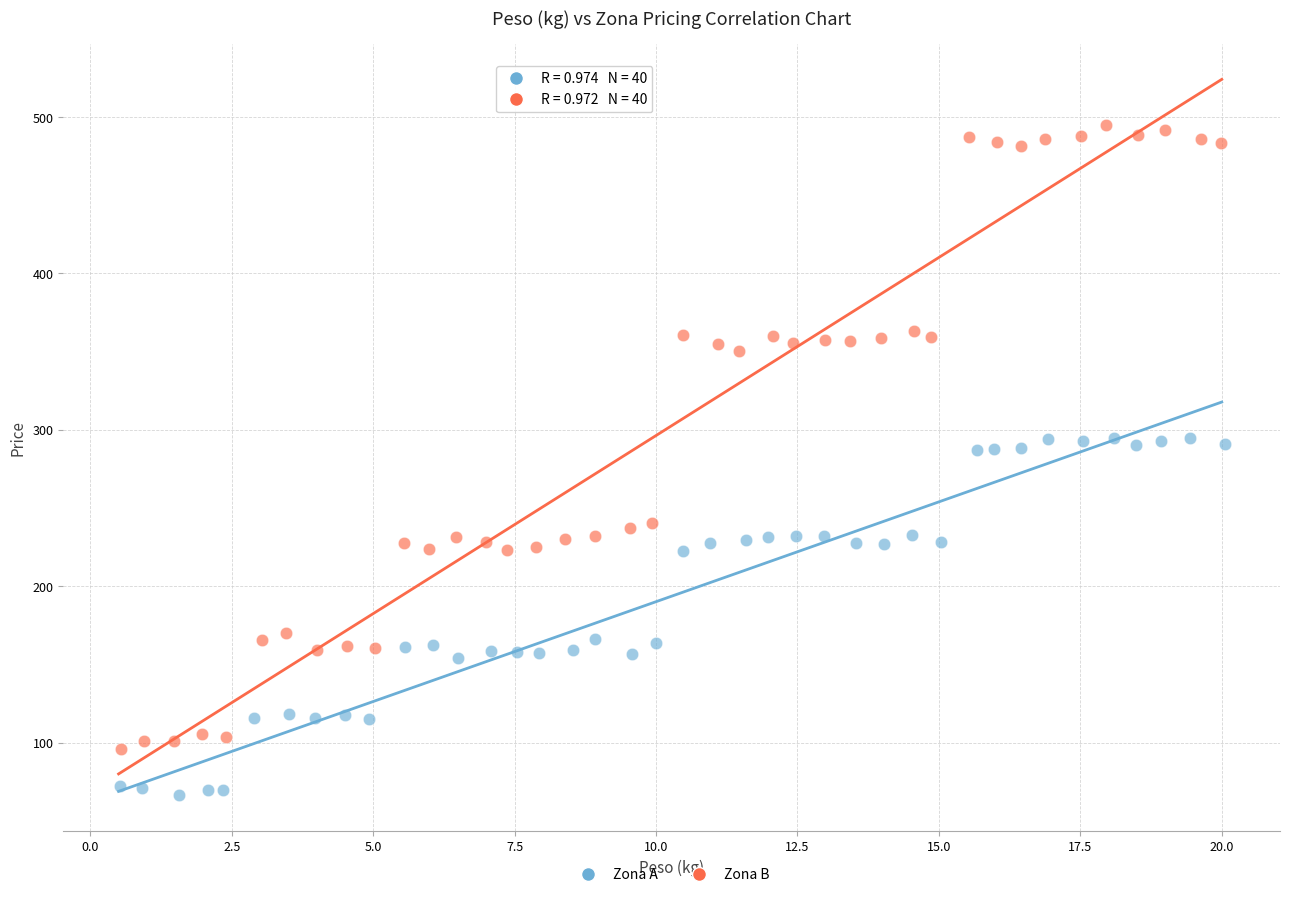

Which series contains the lowest Y value?

Zona A